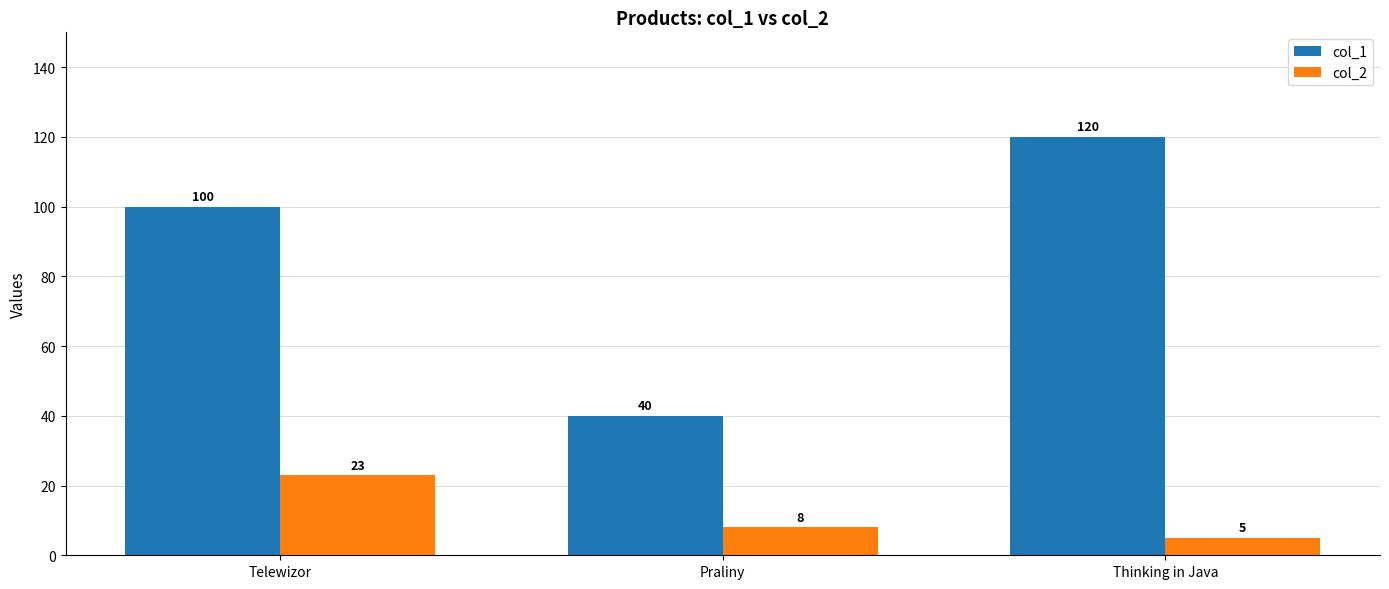

Rank the series at Telewizor from lowest to highest value.

col_2, col_1